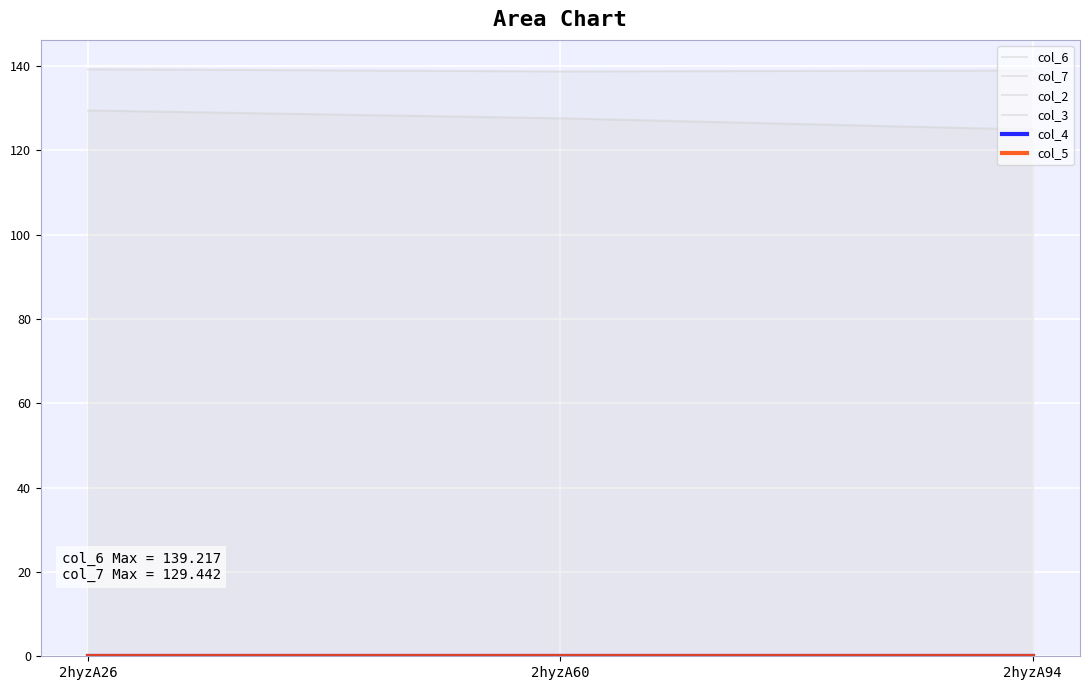

Reading right to left, list all the values displayed in this chart.

col_6: 2hyzA94=138.9	2hyzA60=138.7	2hyzA26=139.2
col_7: 2hyzA94=124.9	2hyzA60=127.6	2hyzA26=129.4
col_2: 2hyzA94=0.0	2hyzA60=0.0	2hyzA26=0.0
col_3: 2hyzA94=0.0	2hyzA60=0.0	2hyzA26=0.0
col_4: 2hyzA94=0.0	2hyzA60=0.0	2hyzA26=0.0
col_5: 2hyzA94=0.0	2hyzA60=0.0	2hyzA26=0.0